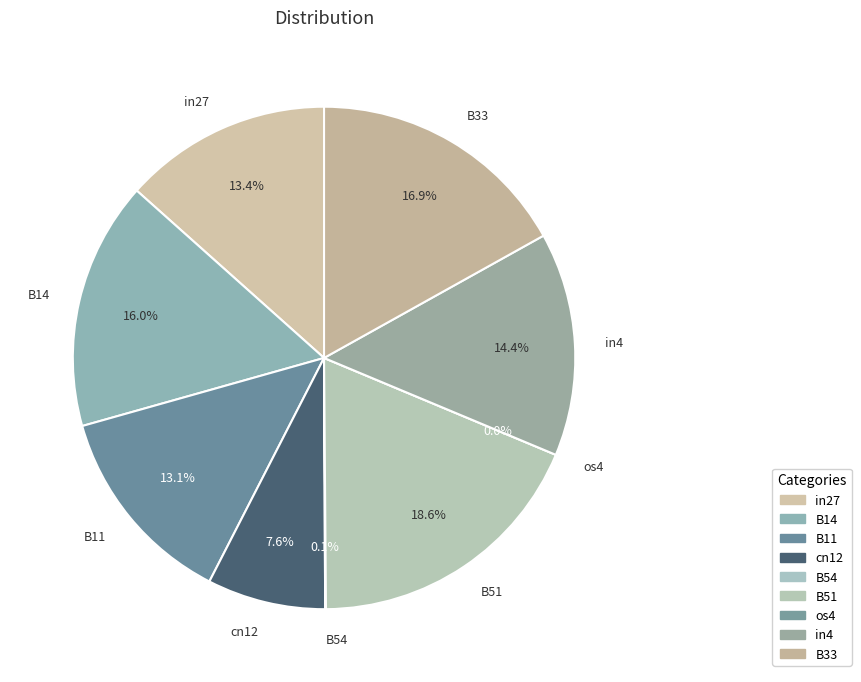

To the nearest percent, what portion does cn12 represent?

8%